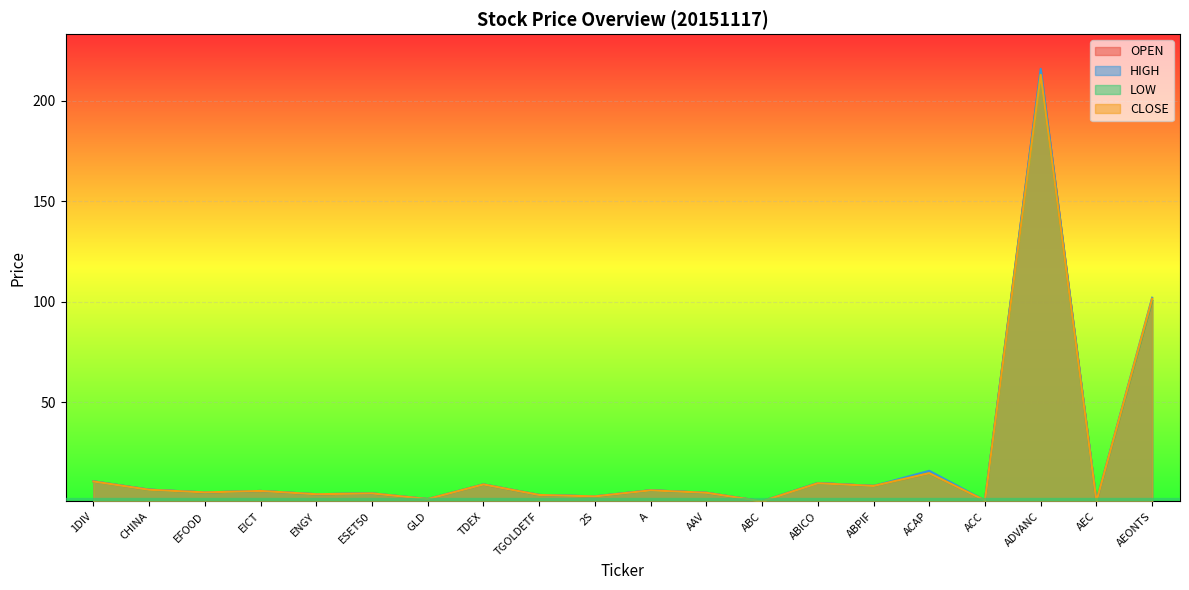

What is the total value across all series at GLD?

6.9